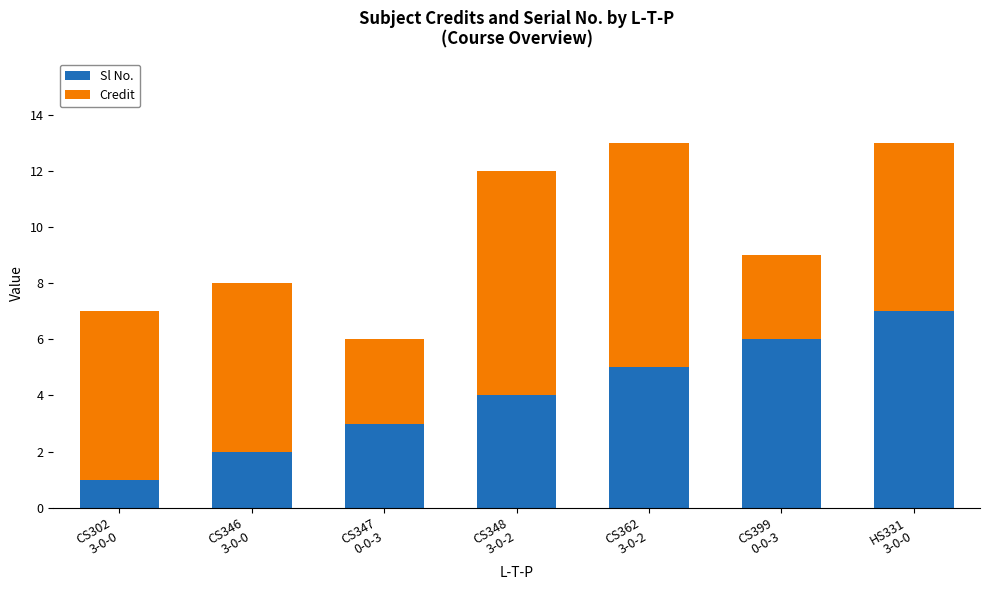

Rank the categories by Sl No. value from lowest to highest.

CS302
3-0-0, CS346
3-0-0, CS347
0-0-3, CS348
3-0-2, CS362
3-0-2, CS399
0-0-3, HS331
3-0-0